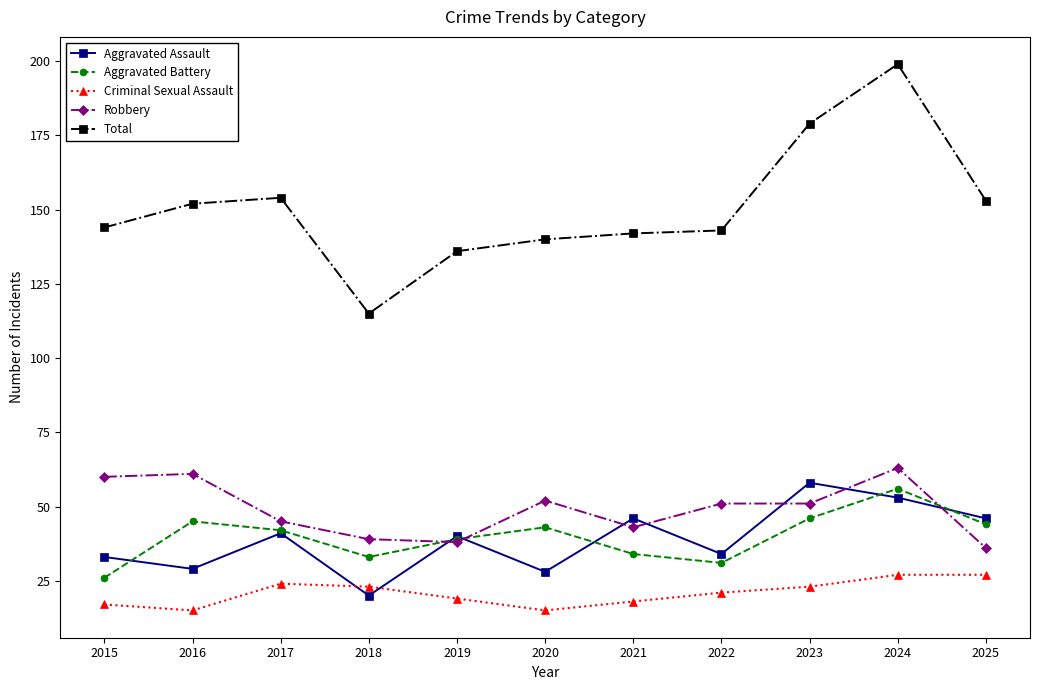

Where does the Aggravated Assault series first go above 40?

2017